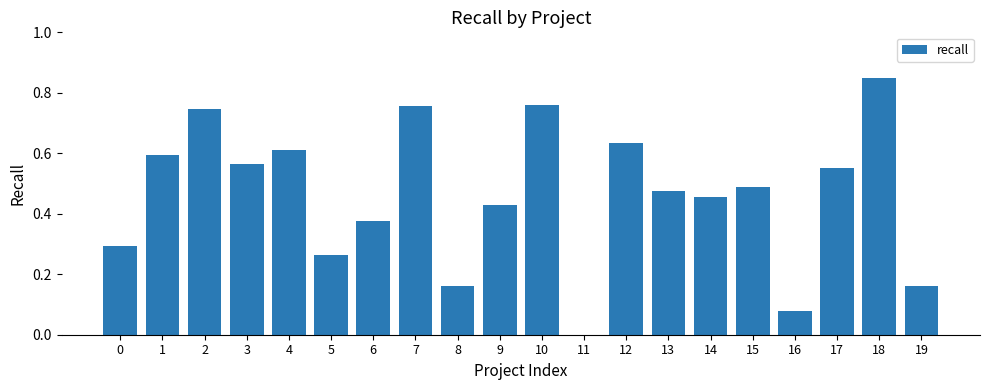

How many positive values are there?

19